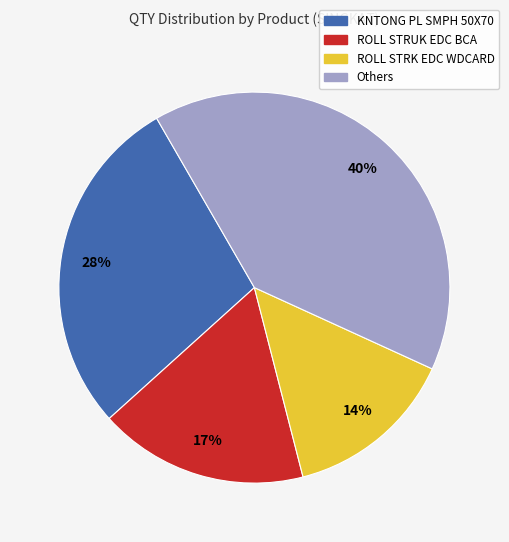

To the nearest percent, what is the average slice percentage?

25%